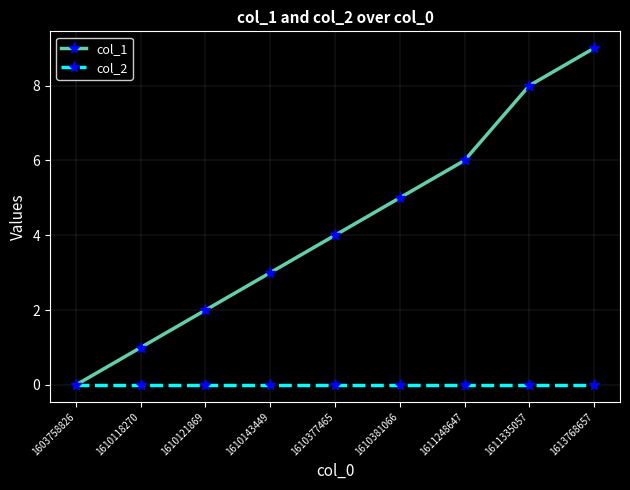

How many distinct data groups are displayed?

2